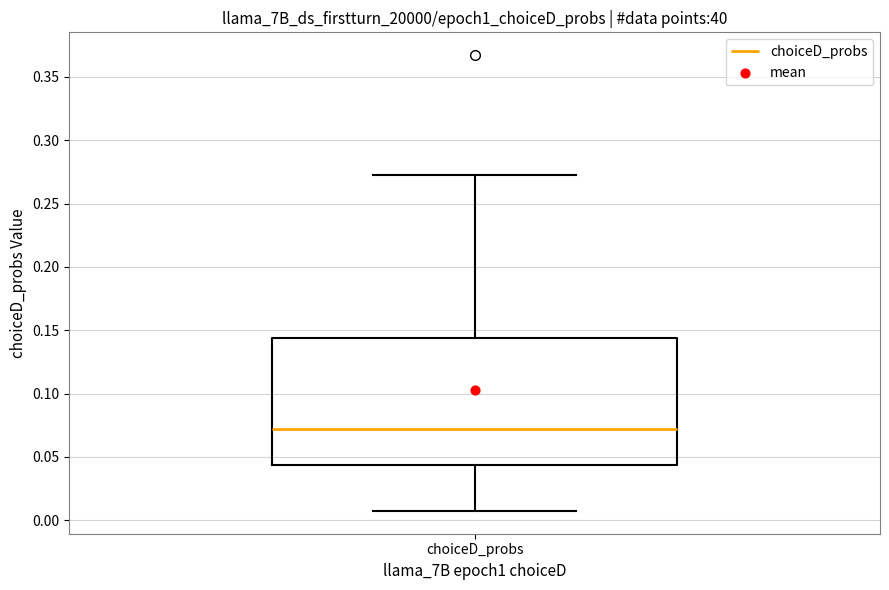

Read this box plot against the y-axis: the position of the median line, the range covered by the box, and the ends of both whiskers. The values are not printed on the chart, so give them approximately, as read against the axis.

median 0.070, box 0.045 to 0.145, whiskers 0.005 to 0.275